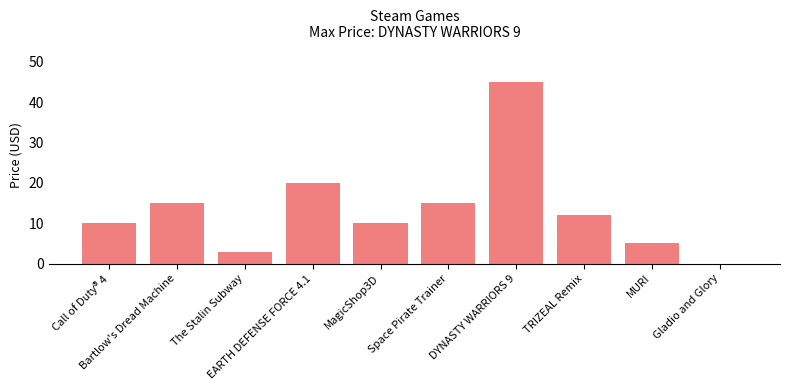

What is the sum of all values?

134.9